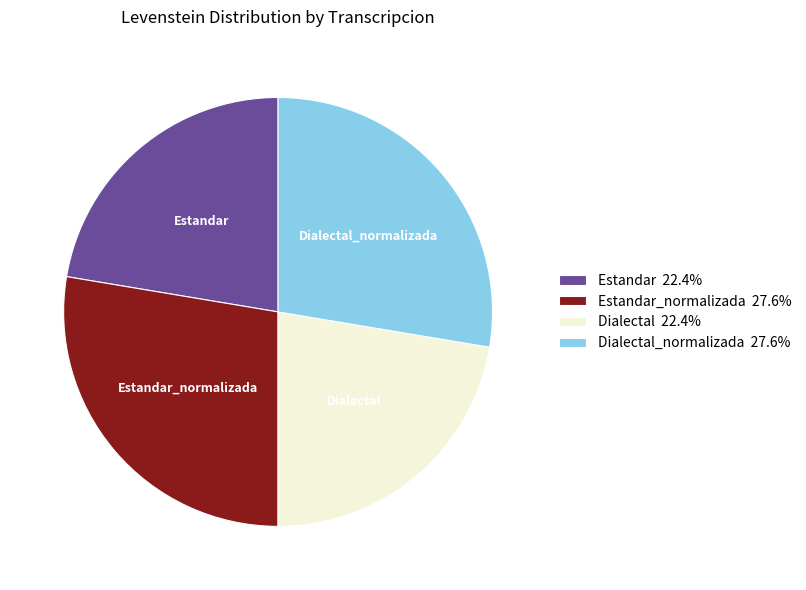

Do Dialectal 22.4% and Estandar 22.4% together represent more than half of the pie?

No